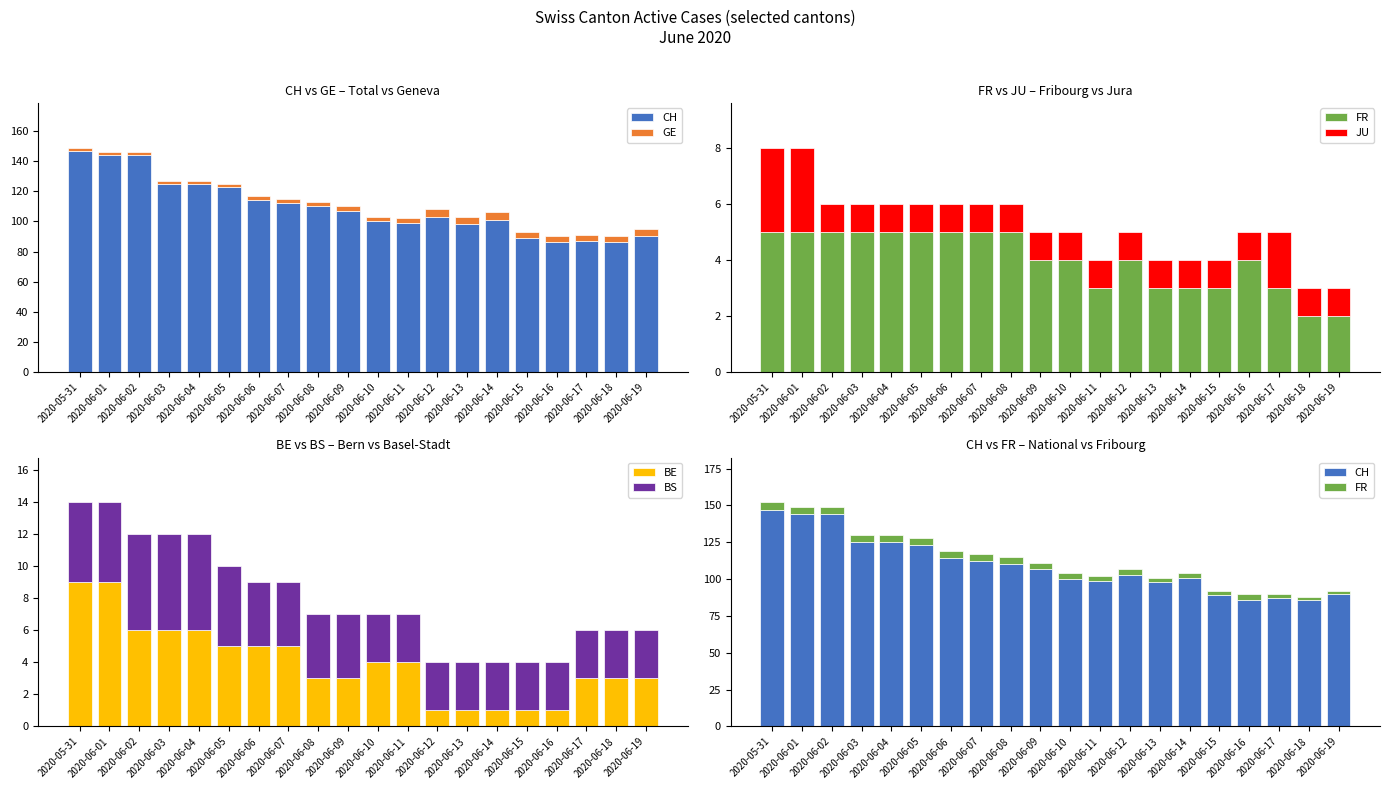

What is the maximum value for CH?

147